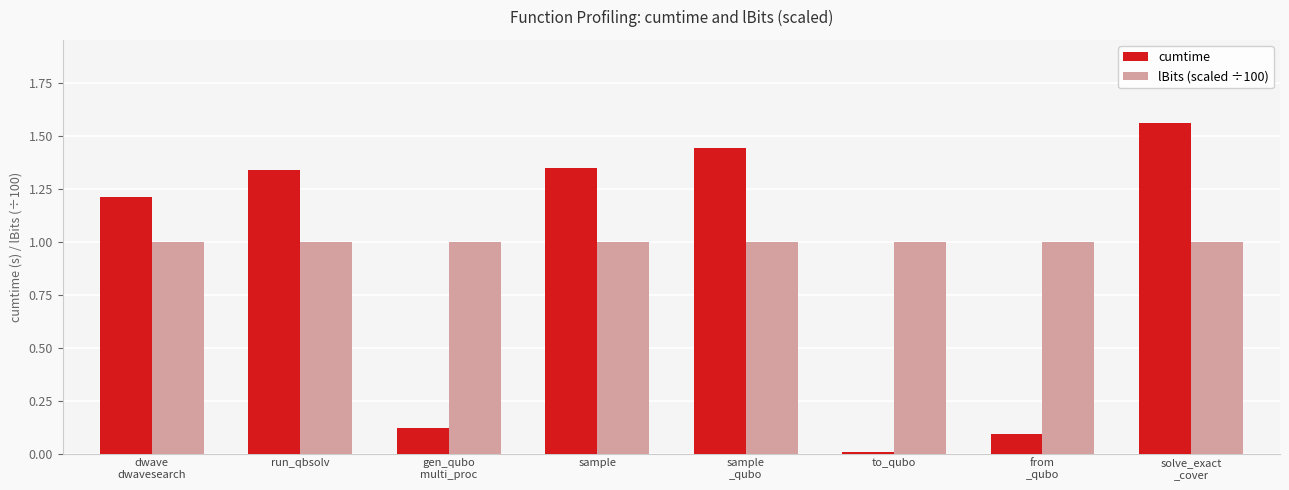

List the series in order of their overall mean, highest first.

lBits (scaled ÷100), cumtime